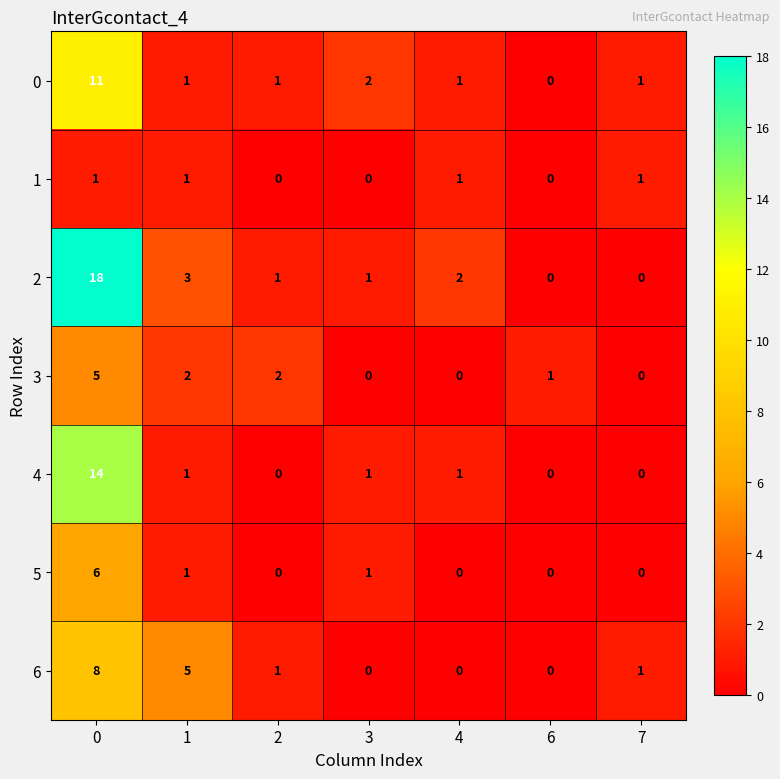

What is the total value across all series at 2?

5